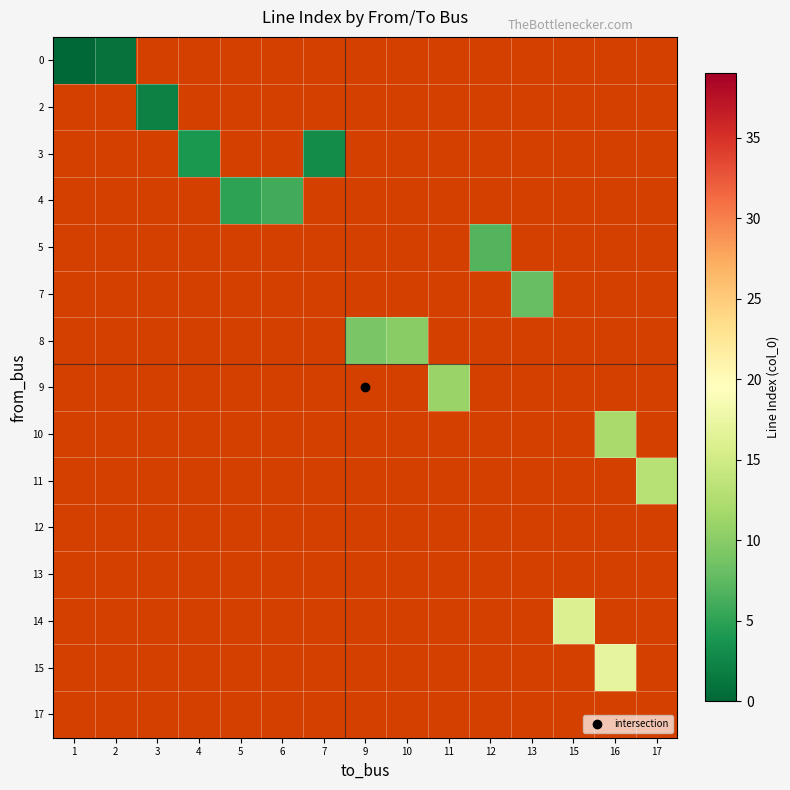

Rank the categories by 12 value from lowest to highest.

1, 2, 3, 4, 5, 6, 7, 9, 10, 11, 12, 13, 15, 16, 17